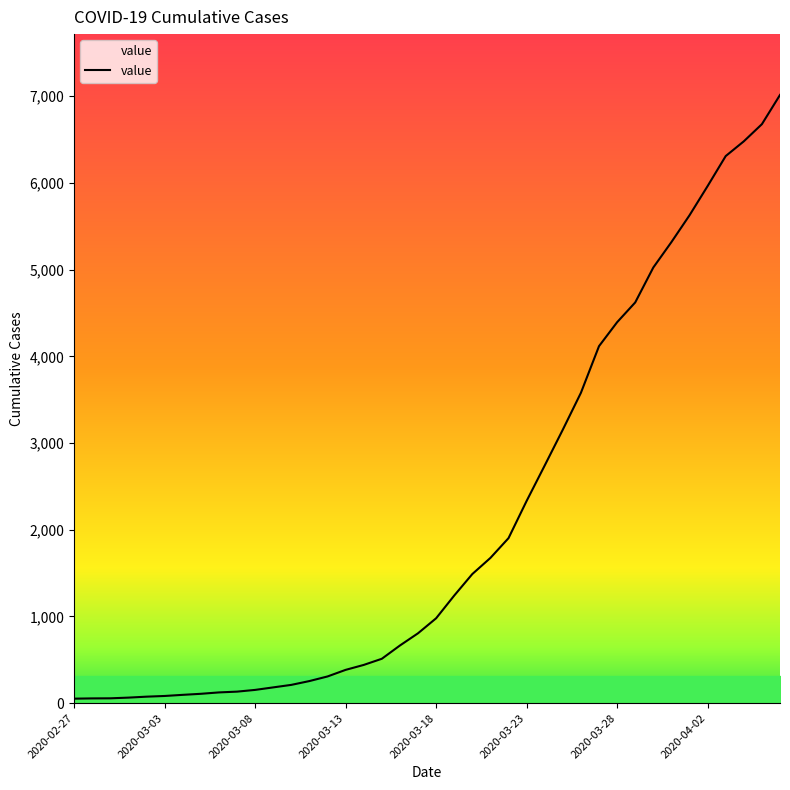

What is the greatest value displayed?

7014